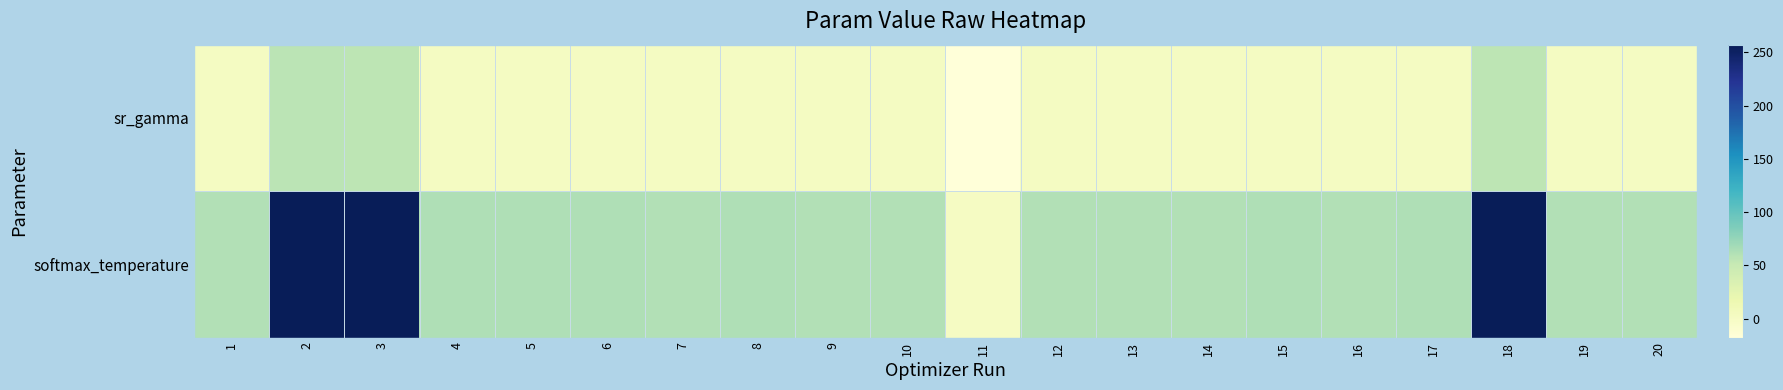

How many data points does each series have?

20